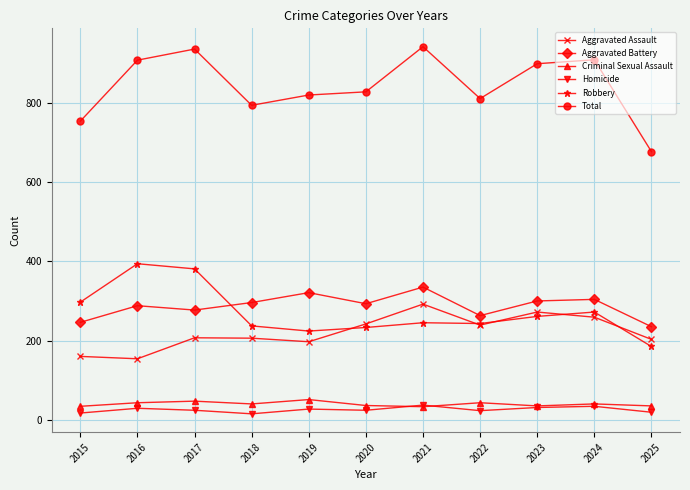

True or false: Aggravated Battery and Aggravated Assault cross at least once.

False